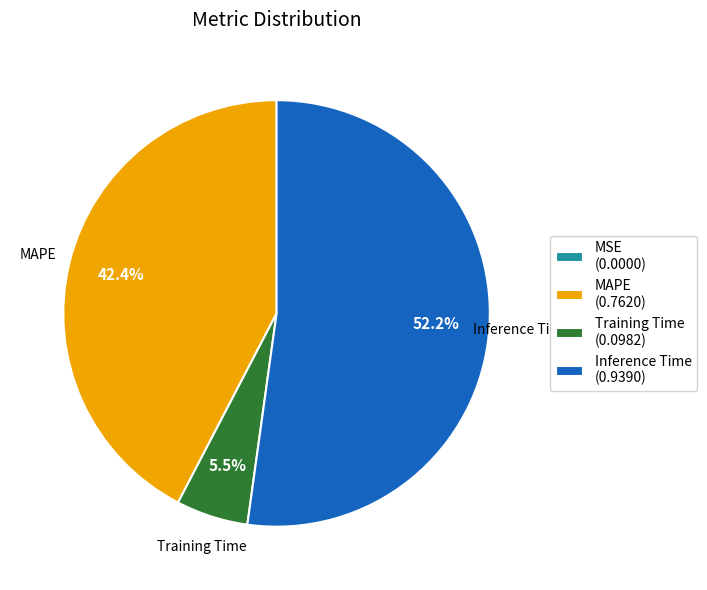

What portion of the pie excludes Training Time (0.0982)?

94.5%